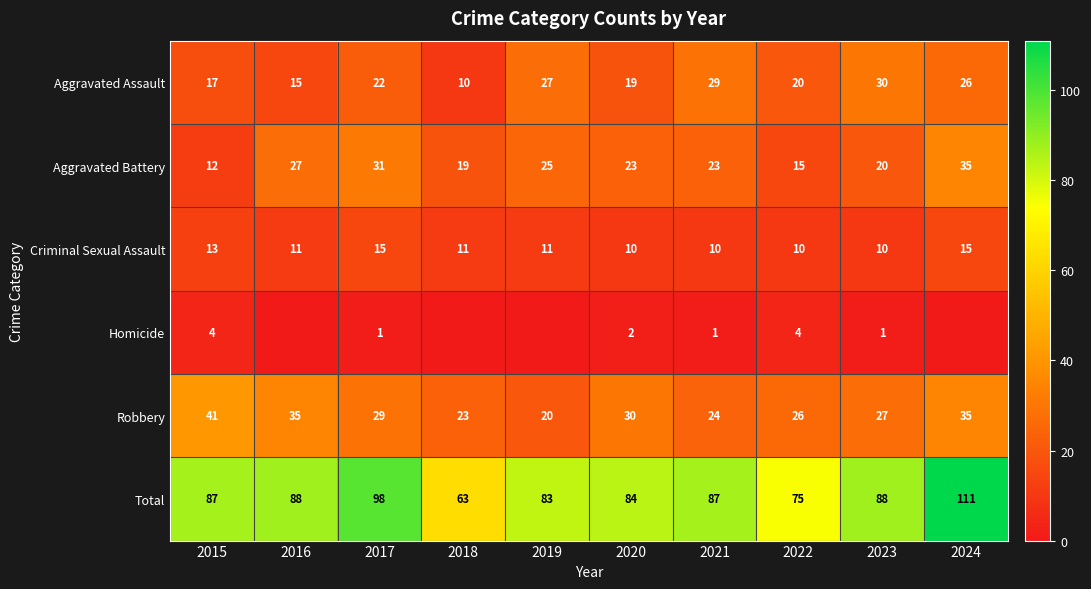

What is the sum of all Aggravated Battery values?

230